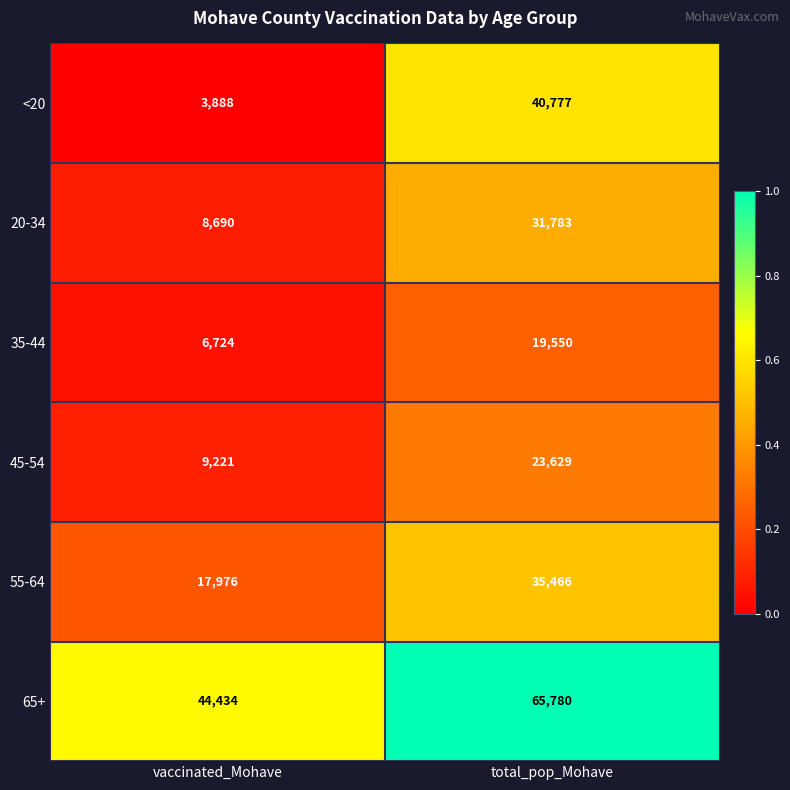

Which series has the widest spread of values?

<20